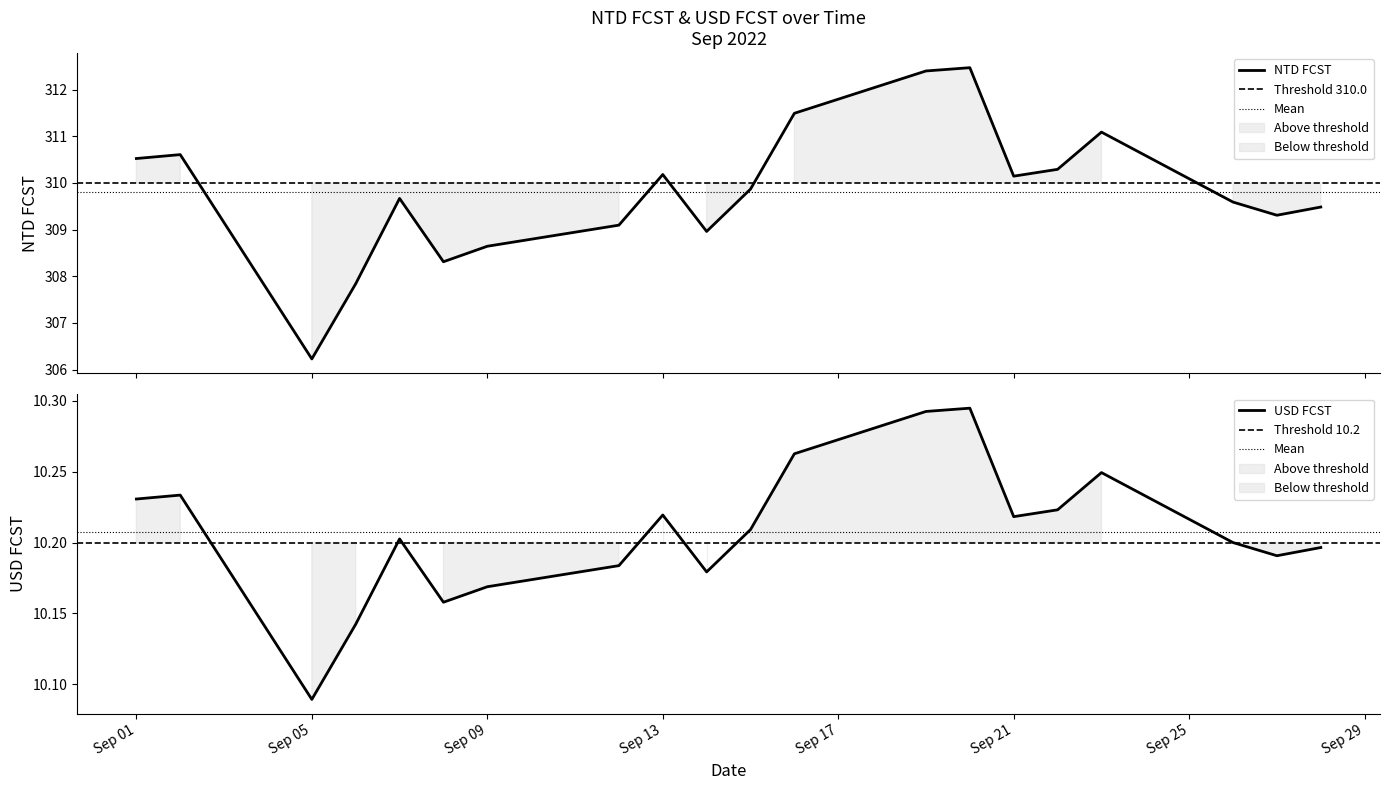

Reading left to right, extract all data points from this chart.

NTD FCST: 310.5	310.6	306.2	307.8	309.7	308.3	308.6	309.1	310.2	309.0	309.9	311.5	312.4	312.5	310.1	310.3	311.1	309.6	309.3	309.5
USD FCST: 10.2	10.2	10.1	10.1	10.2	10.2	10.2	10.2	10.2	10.2	10.2	10.3	10.3	10.3	10.2	10.2	10.2	10.2	10.2	10.2